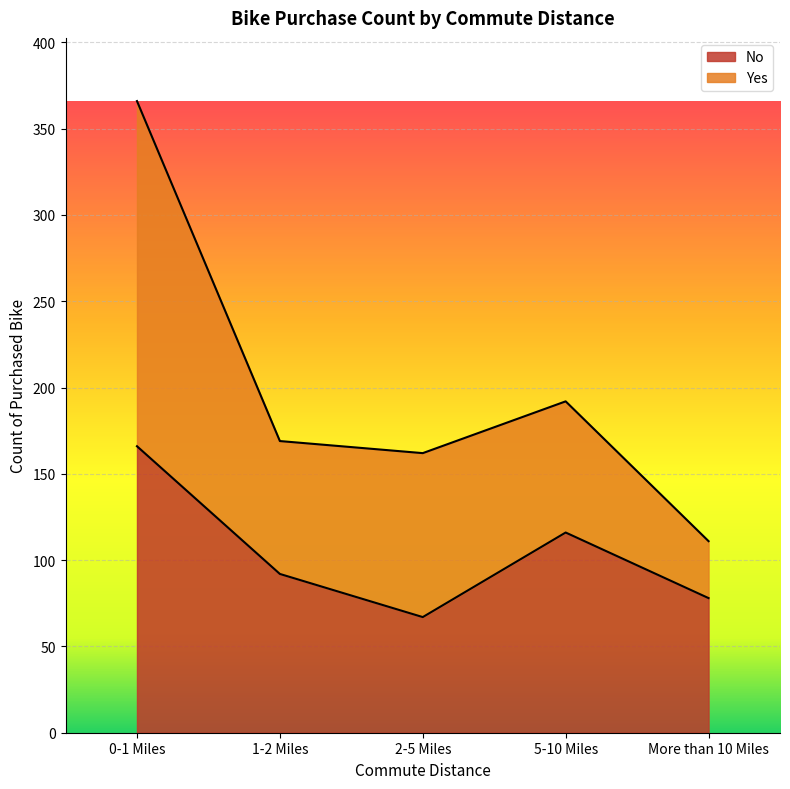

Reading right to left, extract all data points from this chart.

78	116	67	92	166